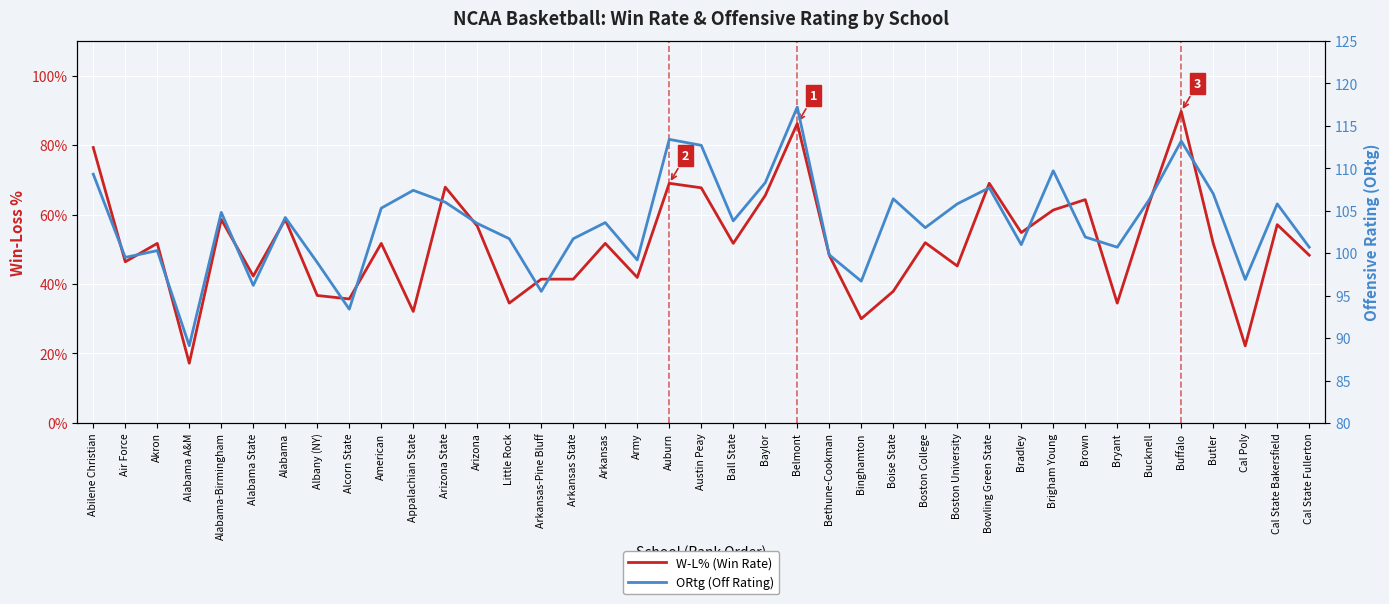

At which category is the sum across all series the highest?

Belmont